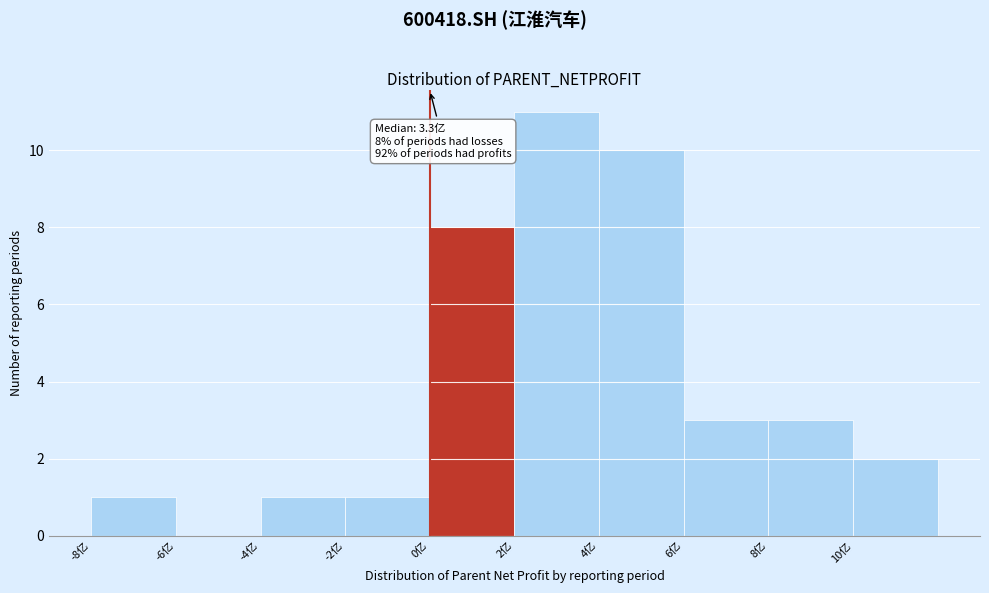

Which range on the x-axis has the tallest bar?

2 to 4